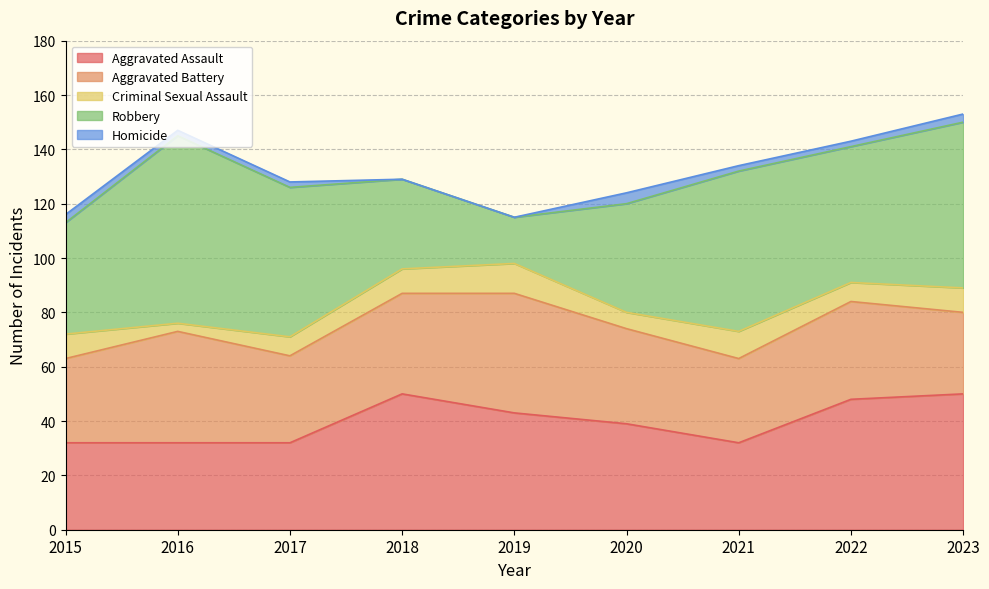

Is it true that Criminal Sexual Assault equals 3 at 2016?

True